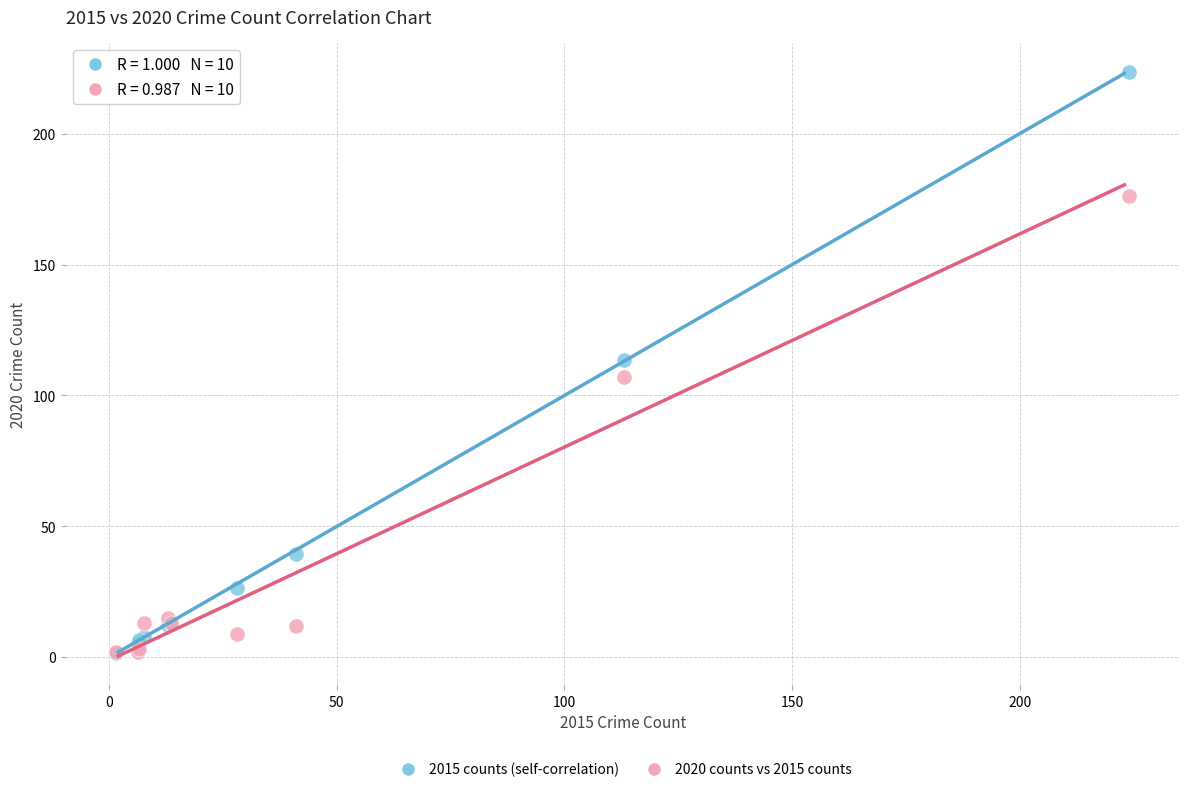

In the 2020 counts vs 2015 counts series, what Y value is closest to 89?

107.0